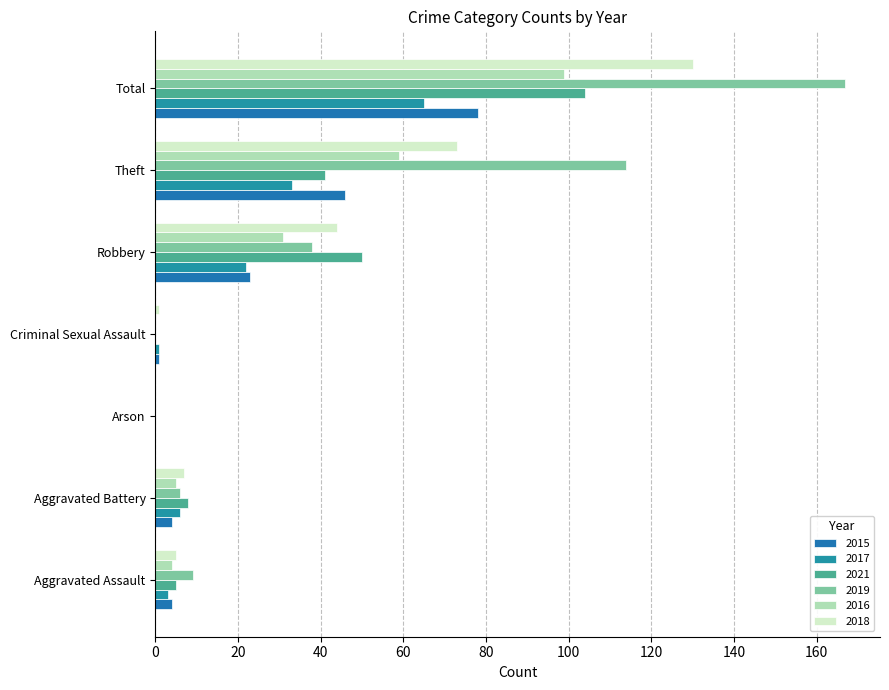

What is the value of the 2021 bar at the 1st from the left?

5